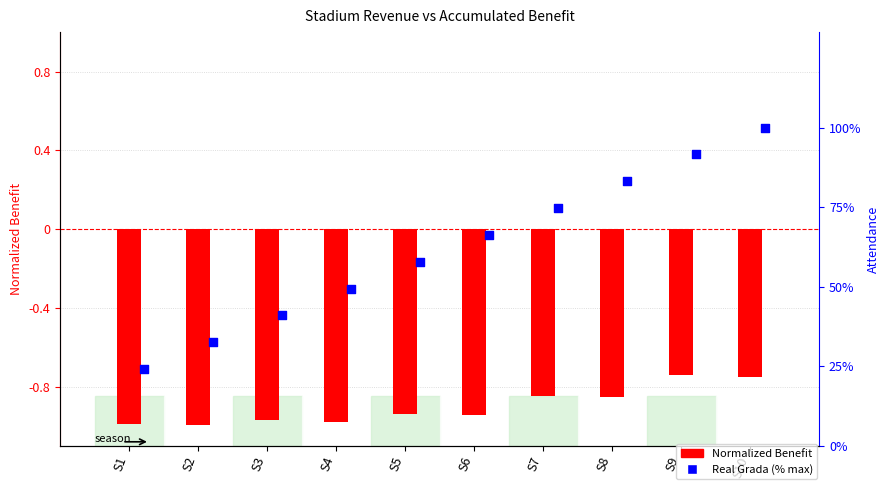

Which series reaches the maximum Y coordinate?

Real Grada (% max)